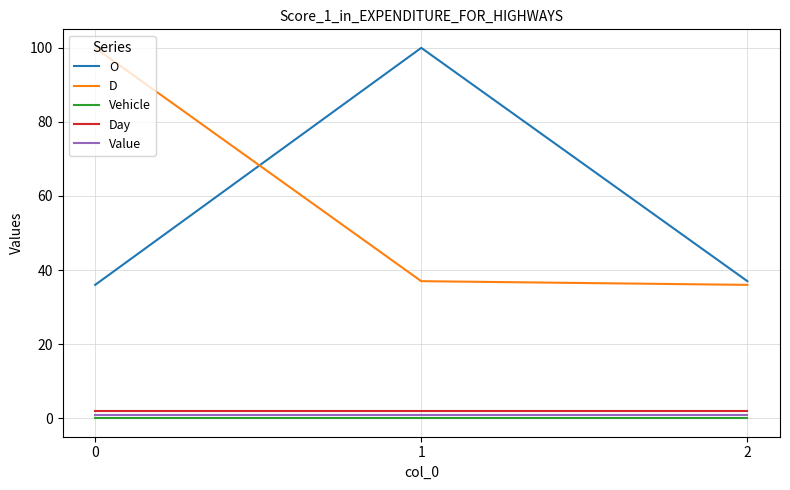

Is the value of O at 1 greater than the value of Value at 0?

Yes